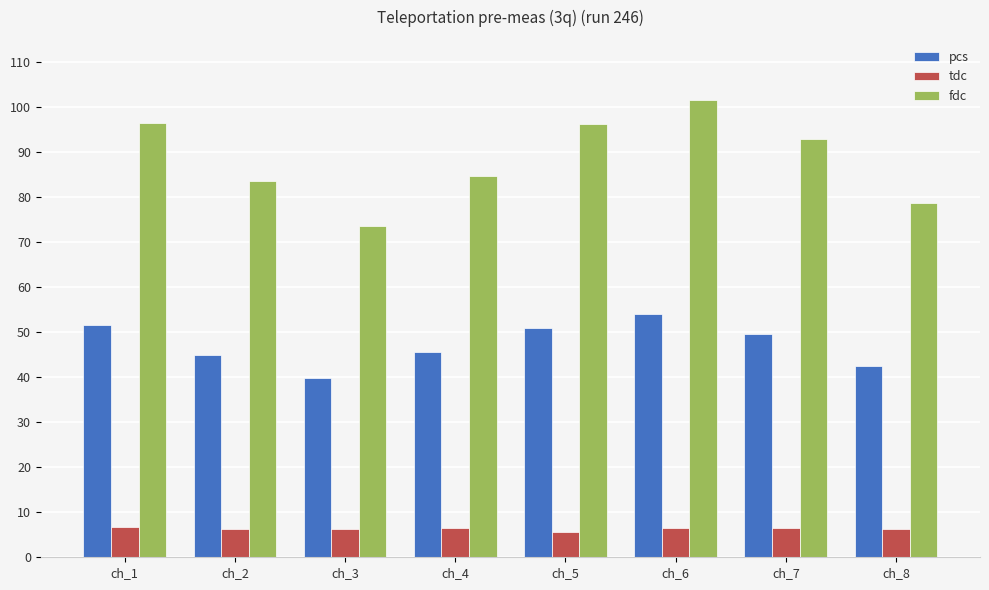

Are the bars horizontal?

No